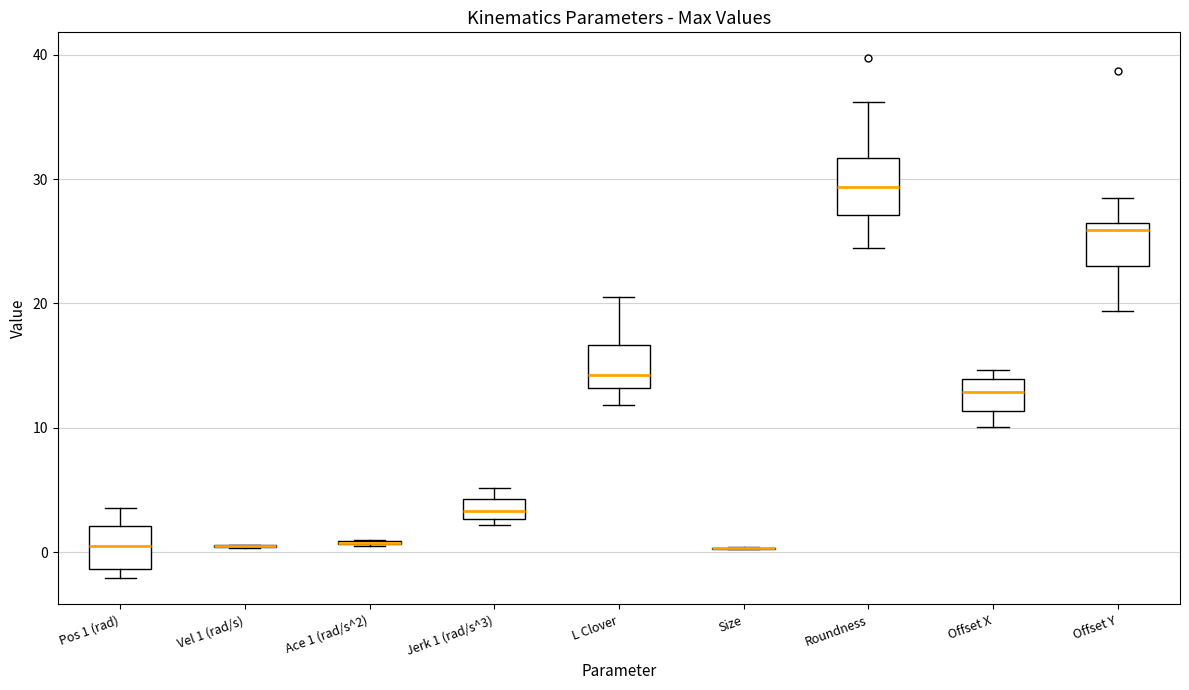

Reading left to right, transcribe this box plot: for each box, give where its median line is, the range the box spans, and where its two whiskers end, as read against the y-axis. The values are not printed on the chart, so give them approximately, as read against the axis.

Pos 1 (rad): median 0, box -1 to 2, whiskers -2 to 4
Vel 1 (rad/s): box collapsed to a line at 0, whiskers 0 to 1
Ace 1 (rad/s^2): box collapsed to a line at 1, whiskers 1 to 1
Jerk 1 (rad/s^3): median 3 (inside the box), box 3 to 4, whiskers 2 to 5
L Clover: median 14, box 13 to 17, whiskers 12 to 20
Size: box collapsed to a line at 0, whiskers 0 to 0
Roundness: median 29, box 27 to 32, whiskers 24 to 36
Offset X: median 13, box 11 to 14, whiskers 10 to 15
Offset Y: median 26 (just below the box's upper edge), box 23 to 26, whiskers 19 to 28